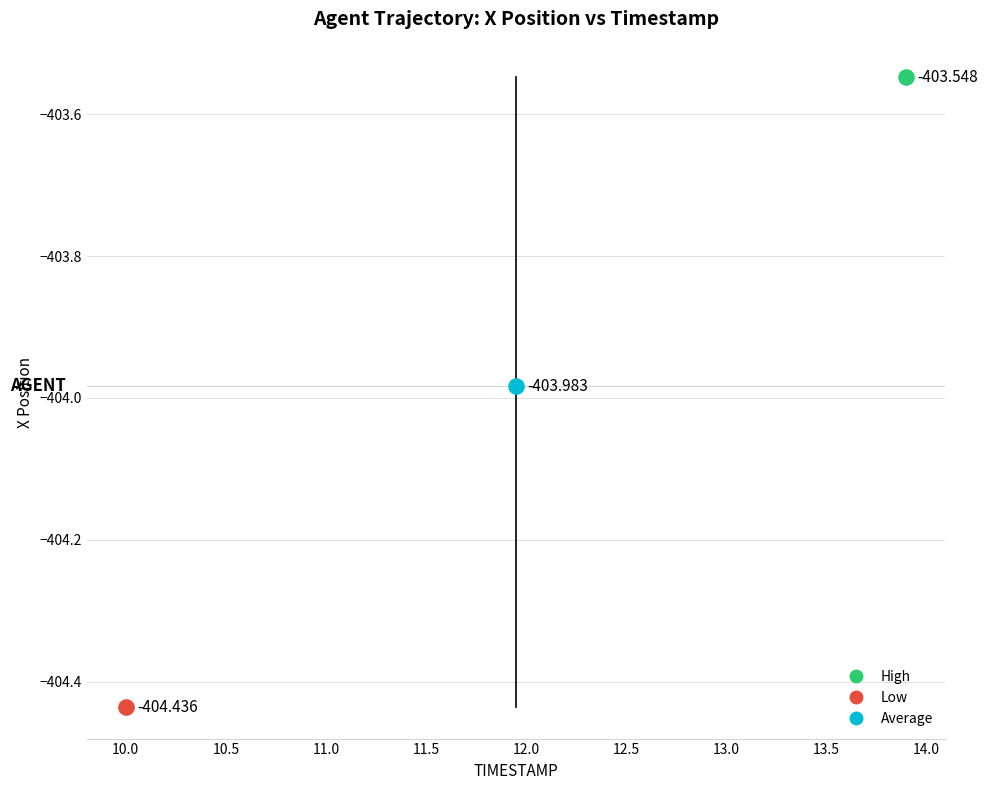

What are all the series names shown in the legend?

High, Low, Average